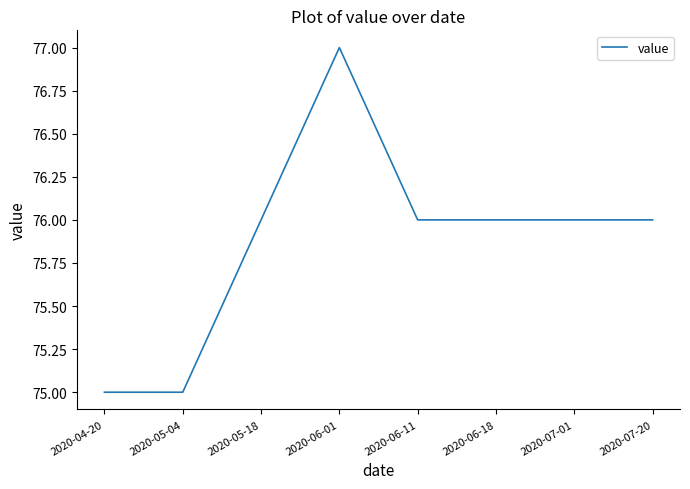

True or false: the data shows 76 at 2020-07-01.

True